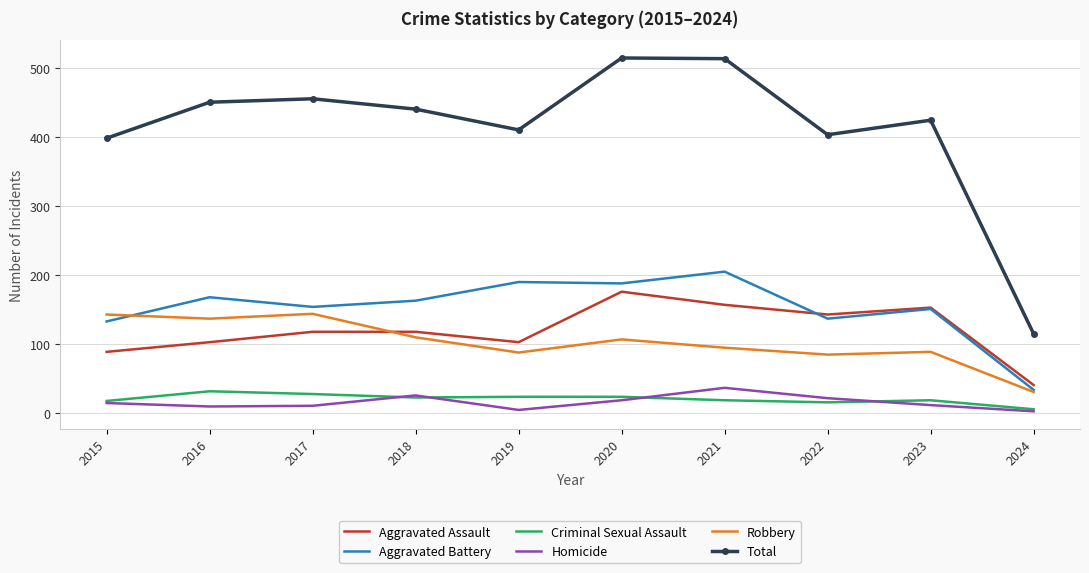

Which series has the largest total across all categories?

Total